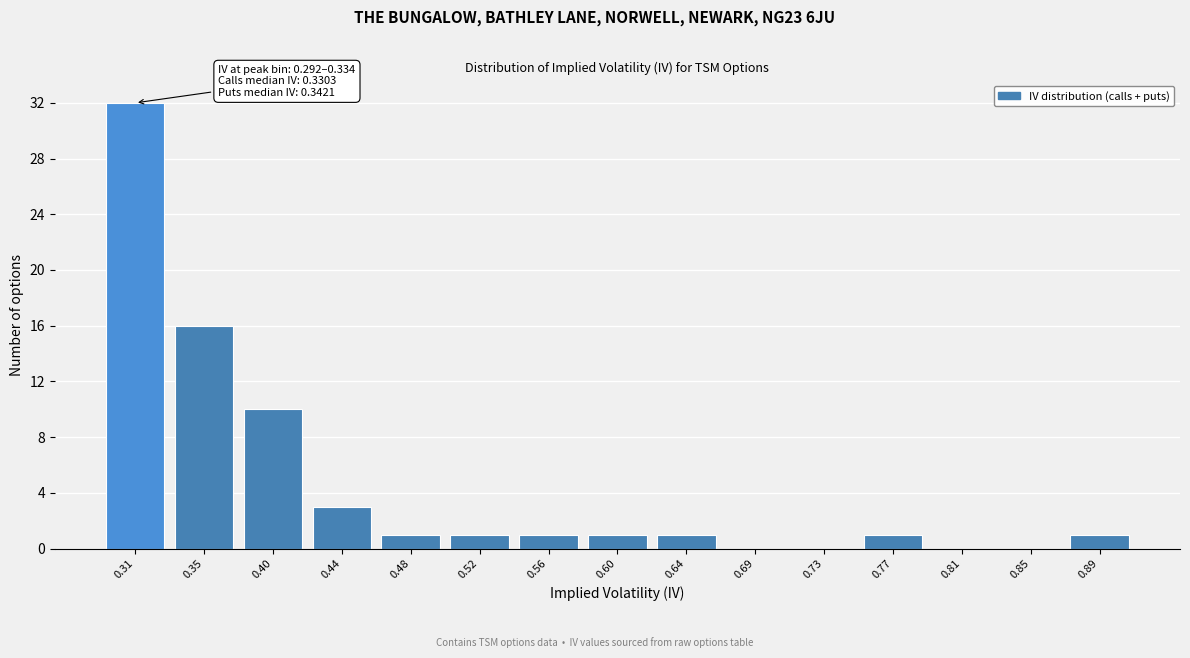

Which range on the x-axis has the tallest bar?

0.290 to 0.335